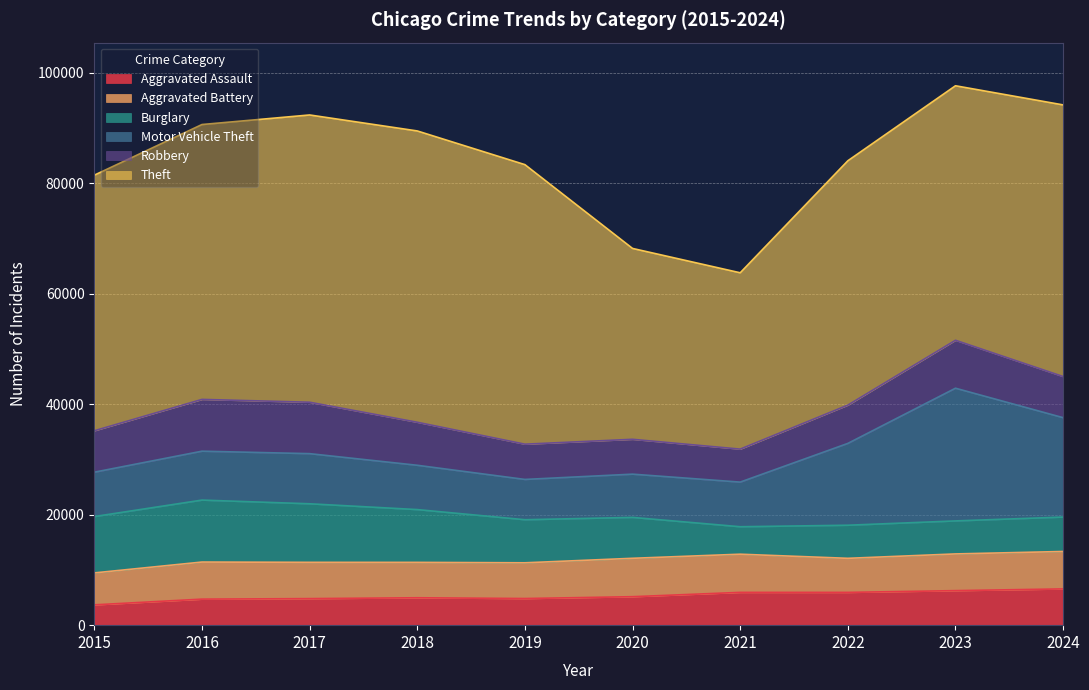

Does the chart display data point markers on the line(s)?

No